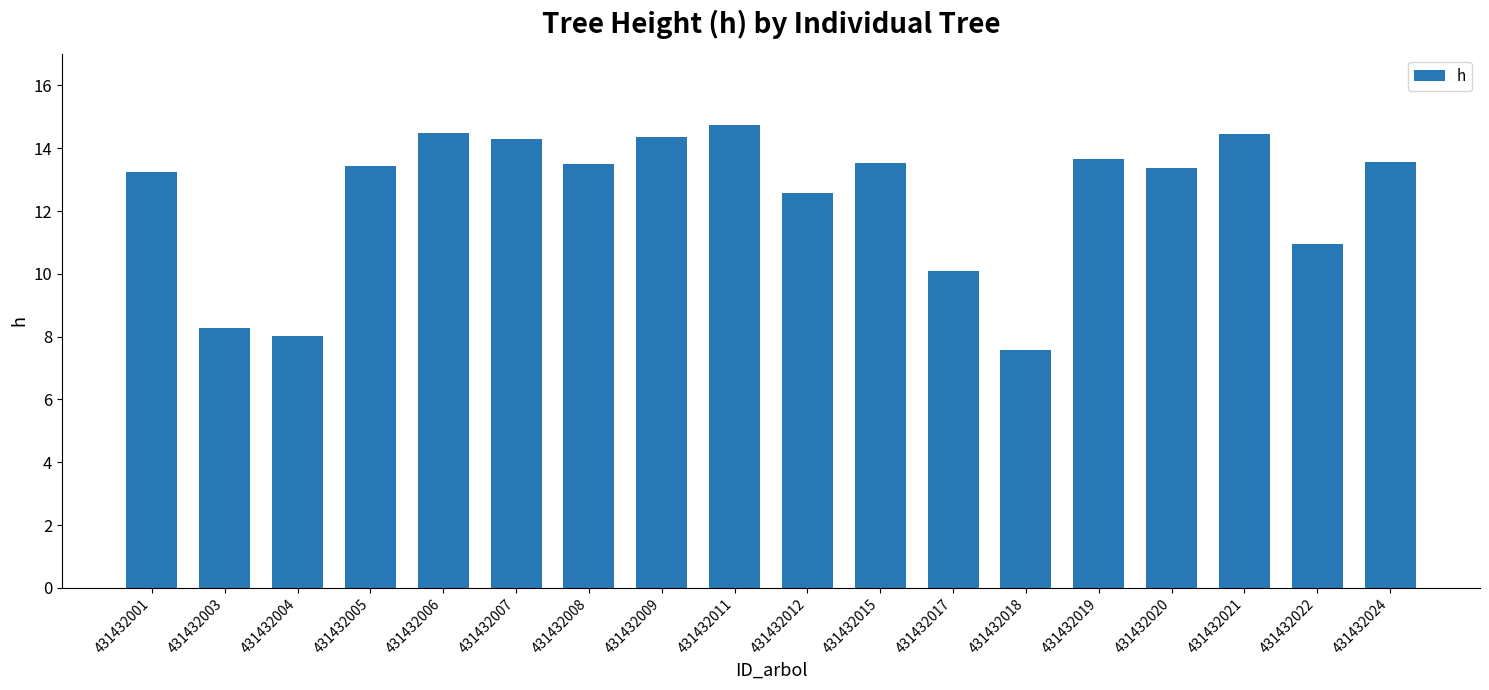

Does the chart contain stacked bars?

No